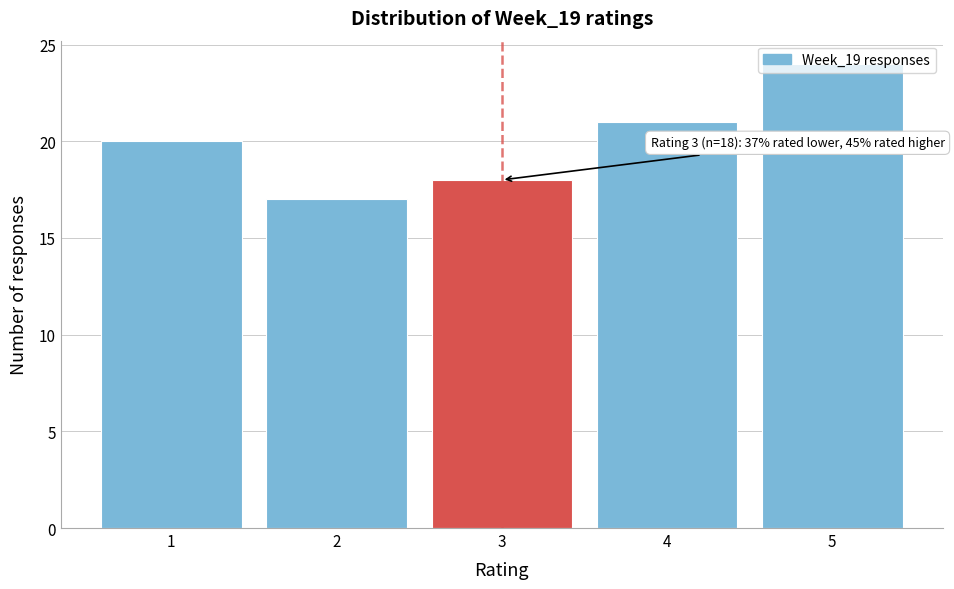

Over which range of the x-axis is the bar tallest?

4.5 to 5.5